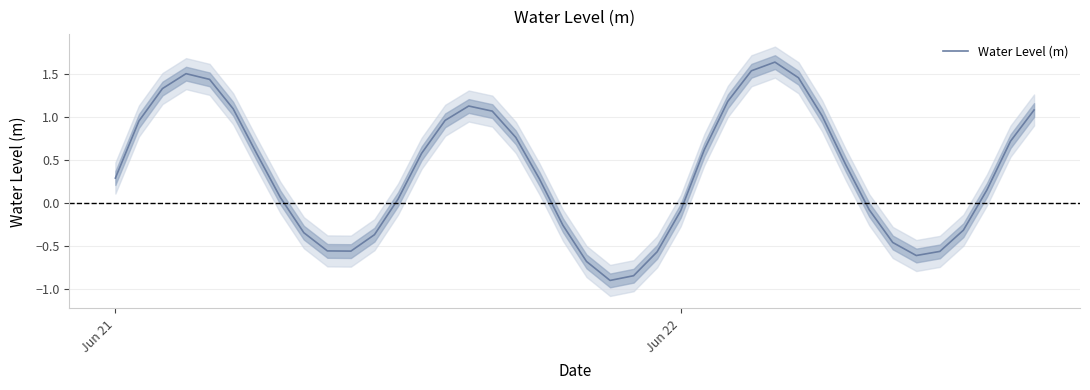

How many points are lower than both their immediate neighbors (excluding endpoints)?

3